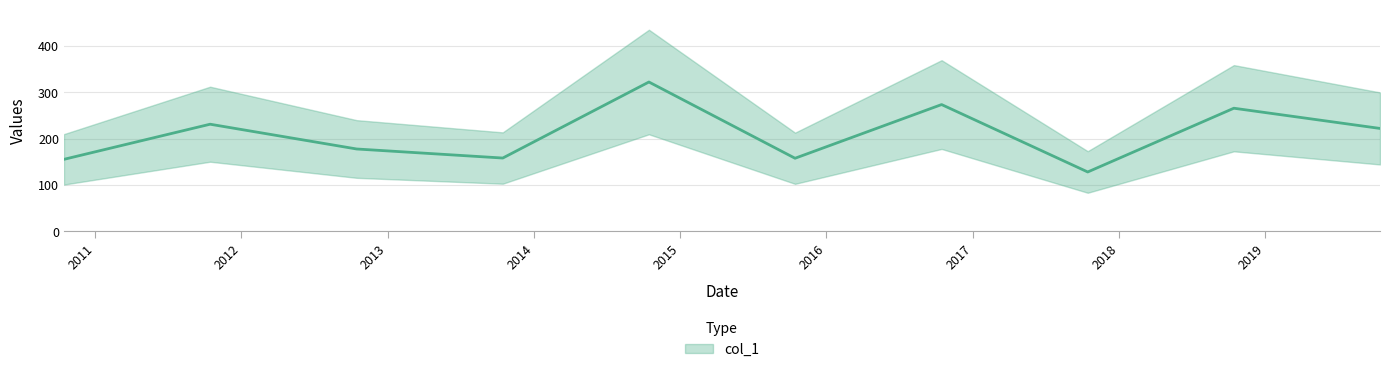

Rank the categories by value from lowest to highest.

2017-10-15, 2010-10-15, 2015-10-15, 2013-10-15, 2012-10-15, 2019-10-15, 2011-10-15, 2018-10-15, 2016-10-15, 2014-10-15